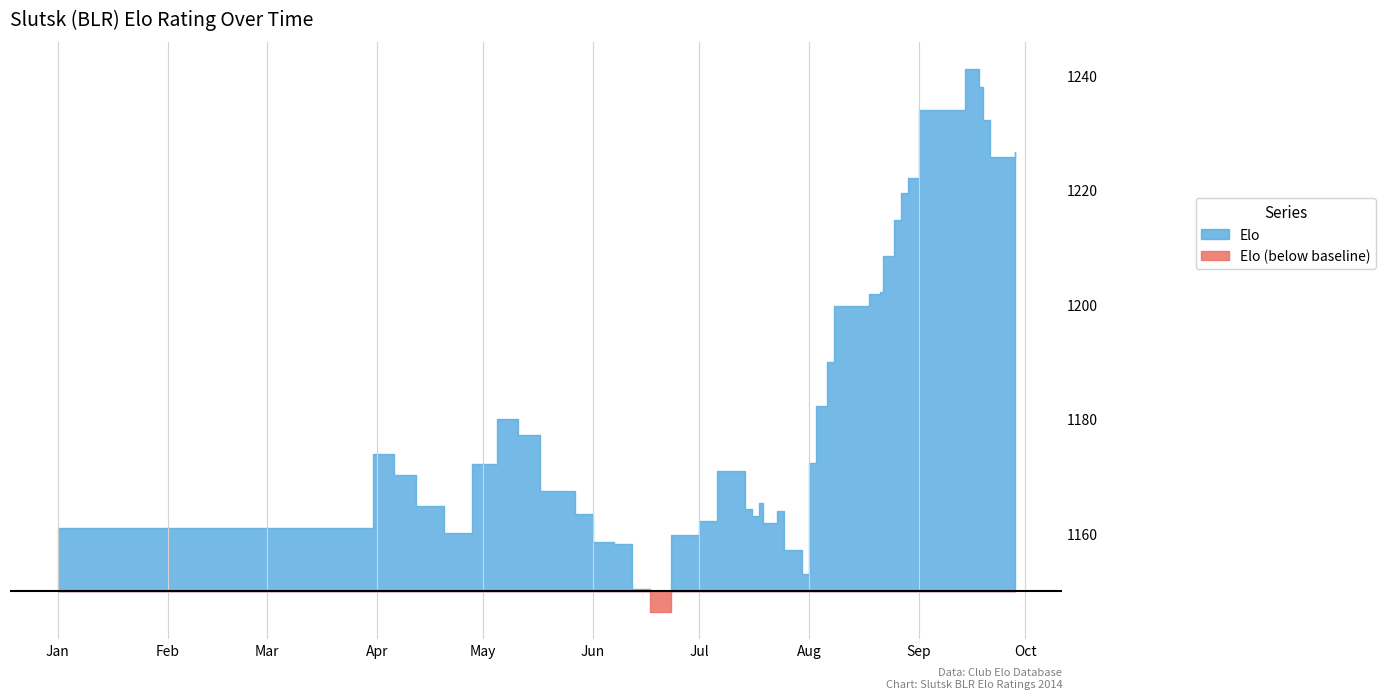

What is the maximum value shown in the chart?

1241.1